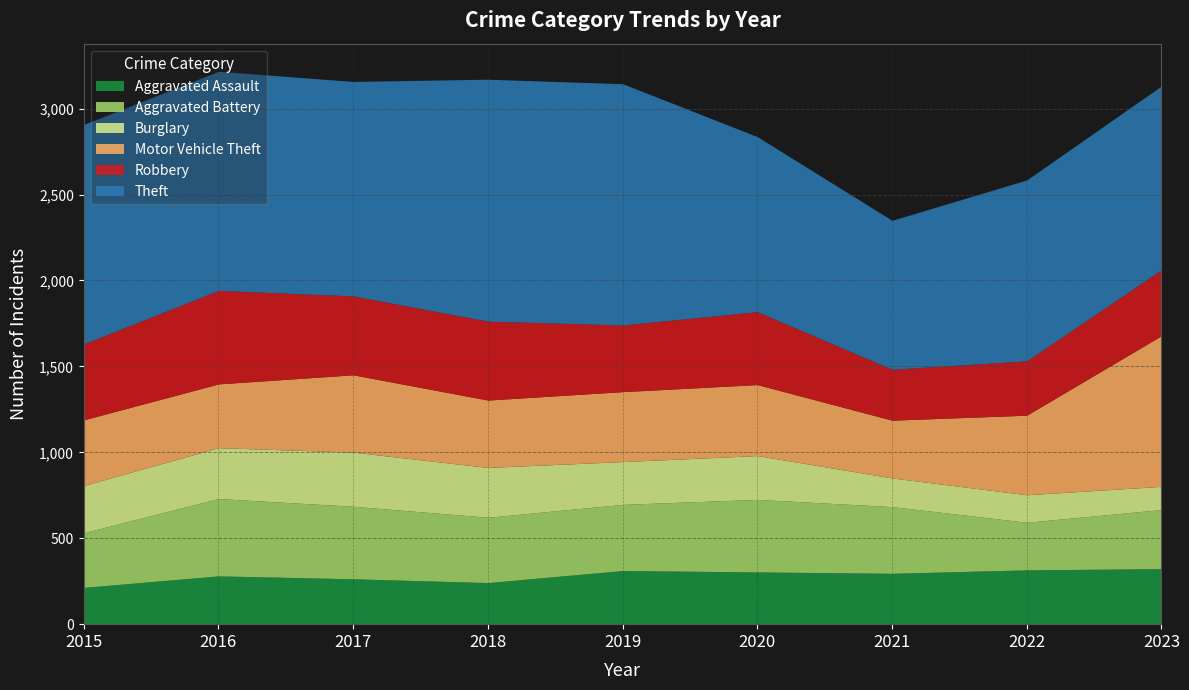

Reading left to right, what are all the values shown in this chart?

Aggravated Assault: 2015=214	2016=281	2017=264	2018=242	2019=312	2020=304	2021=296	2022=316	2023=323
Aggravated Battery: 2015=318	2016=450	2017=422	2018=380	2019=385	2020=422	2021=388	2022=277	2023=344
Burglary: 2015=275	2016=296	2017=315	2018=290	2019=249	2020=255	2021=167	2022=160	2023=135
Motor Vehicle Theft: 2015=382	2016=371	2017=450	2018=392	2019=407	2020=413	2021=336	2022=463	2023=877
Robbery: 2015=442	2016=544	2017=459	2018=459	2019=388	2020=424	2021=296	2022=316	2023=384
Theft: 2015=1277	2016=1275	2017=1248	2018=1408	2019=1404	2020=1019	2021=867	2022=1053	2023=1069